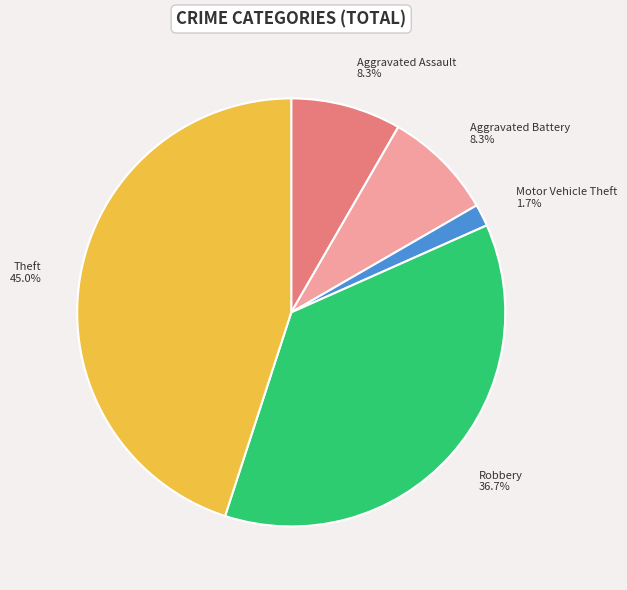

How many slices are in this pie chart?

5